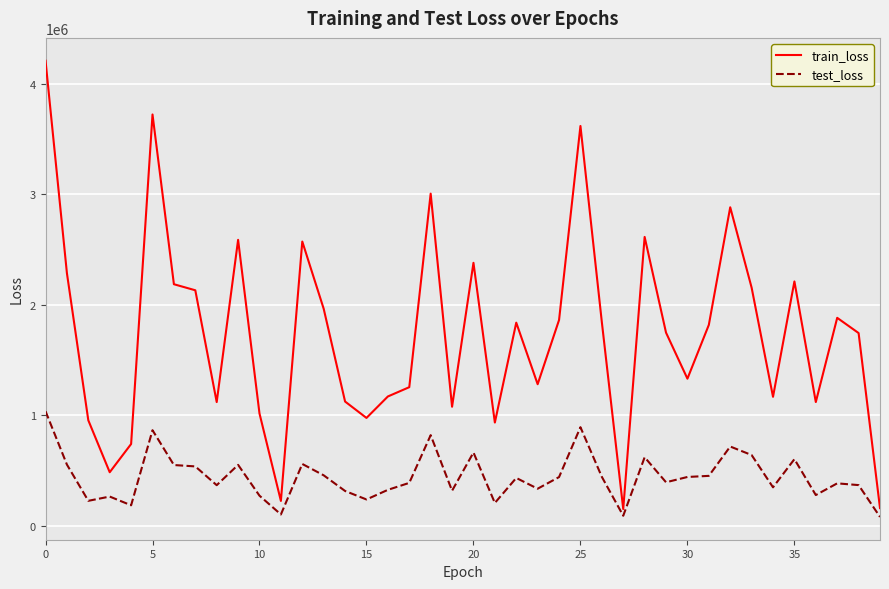

True or false: test_loss and train_loss intersect in this chart.

False